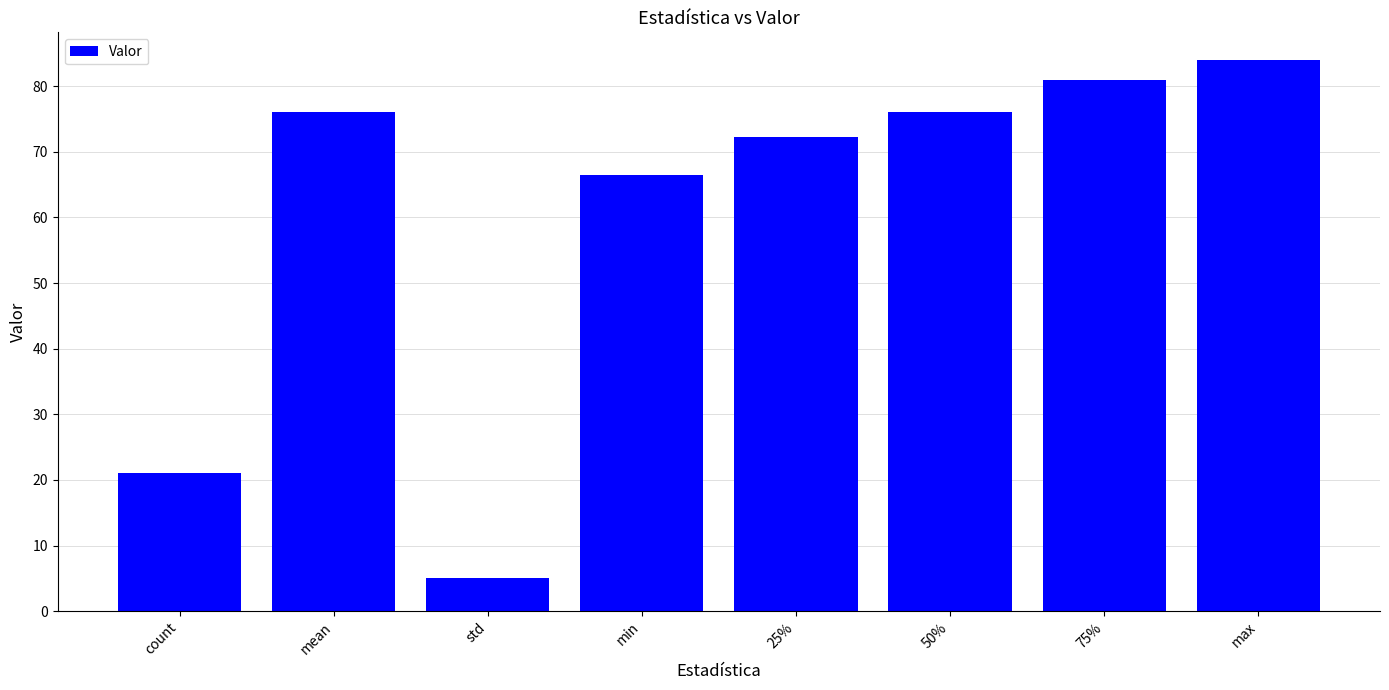

What is the difference between the values at 75% and count?

59.9